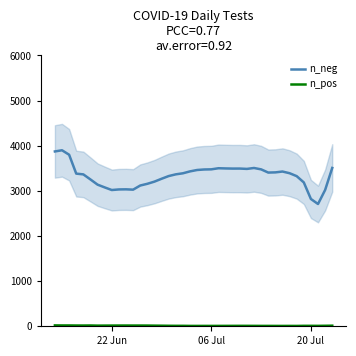

What is the minimum value for n_neg?

2708.7